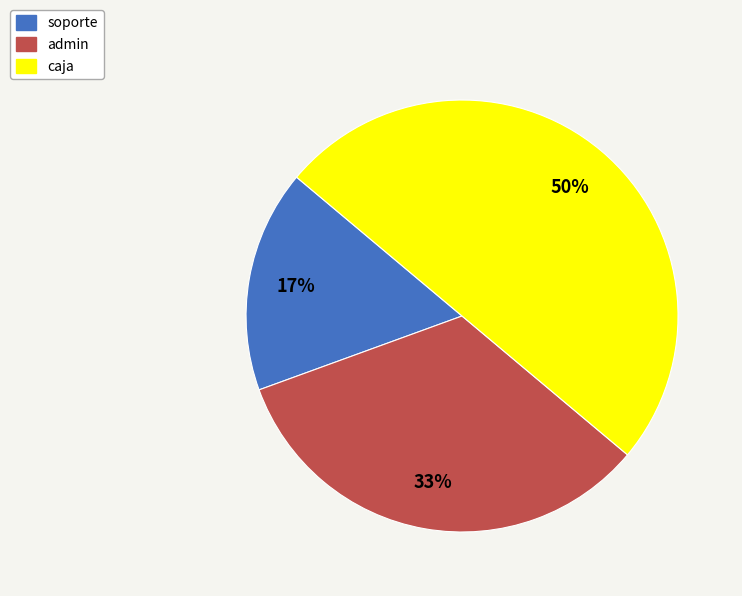

Is the sum of admin and caja greater than half?

Yes